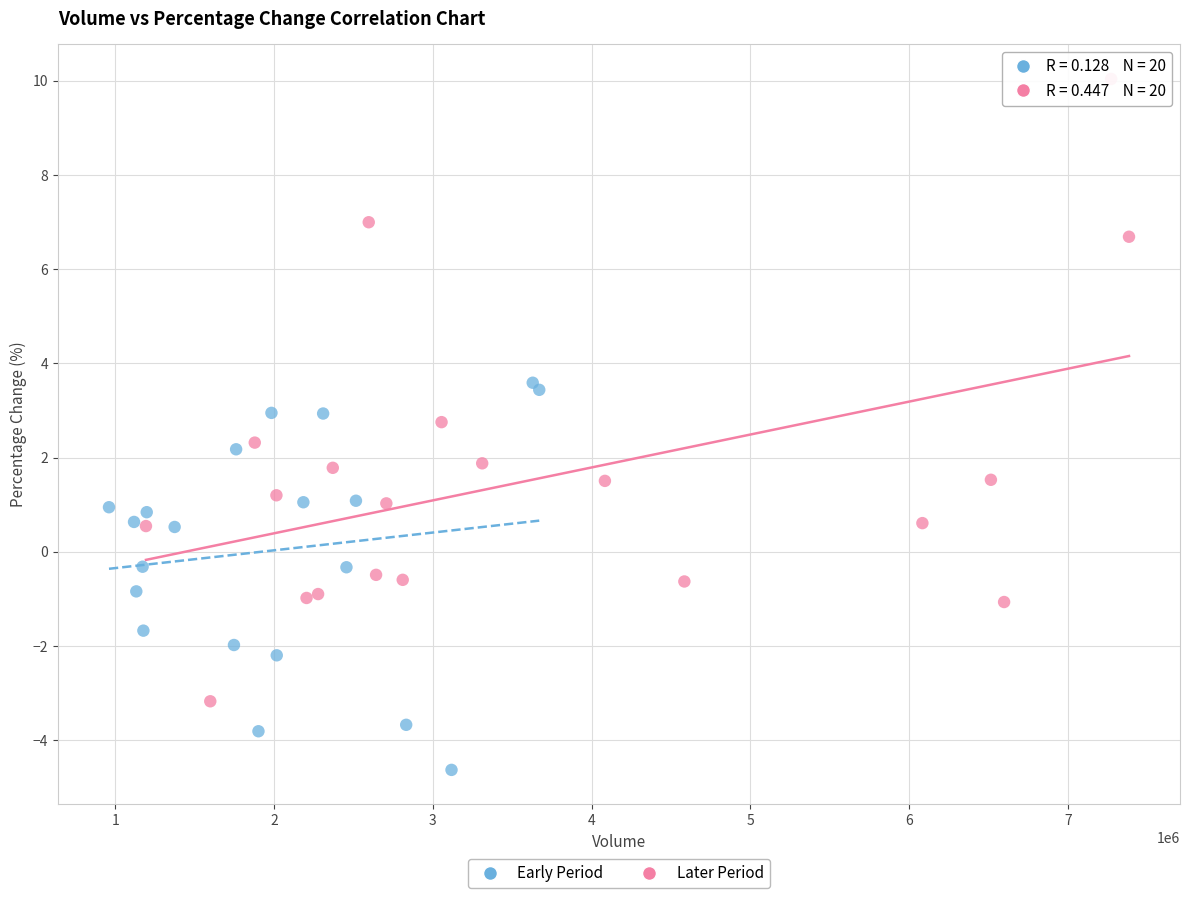

Which series has the largest Y range (max minus min)?

Later Period